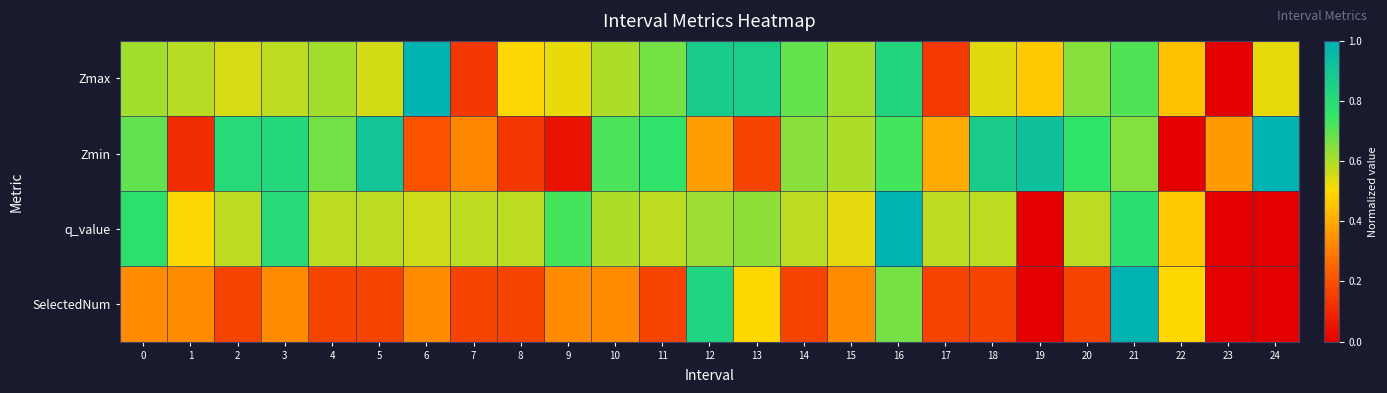

At which category is the sum across all series the highest?

16